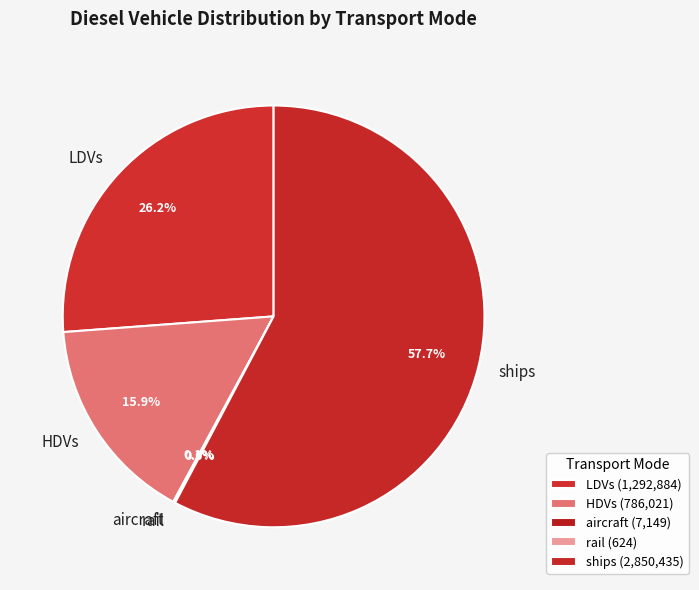

True or false: LDVs accounts for 32% of the total.

False